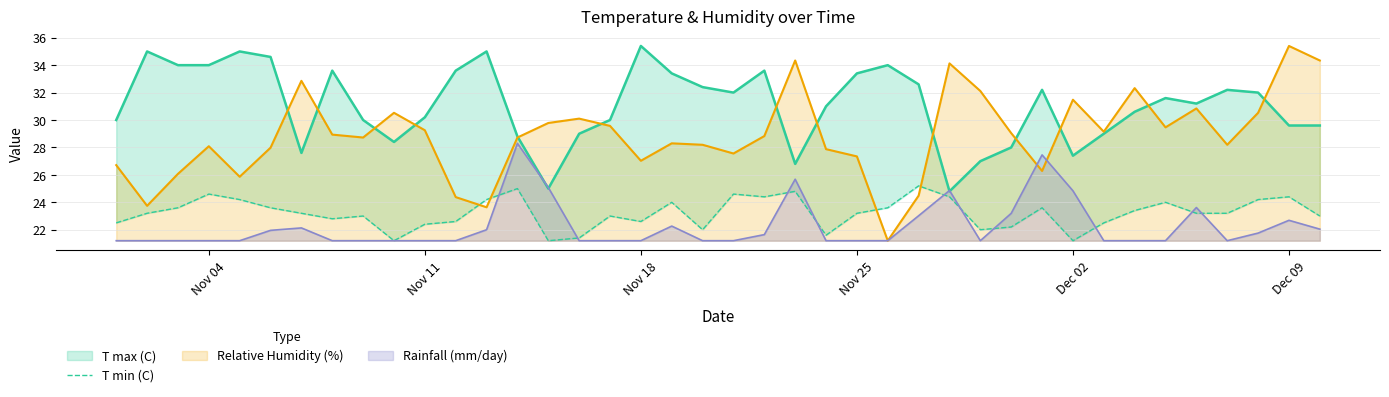

The Rainfall (mm/day) series shows 22.7 at Dec 09. True or false?

True